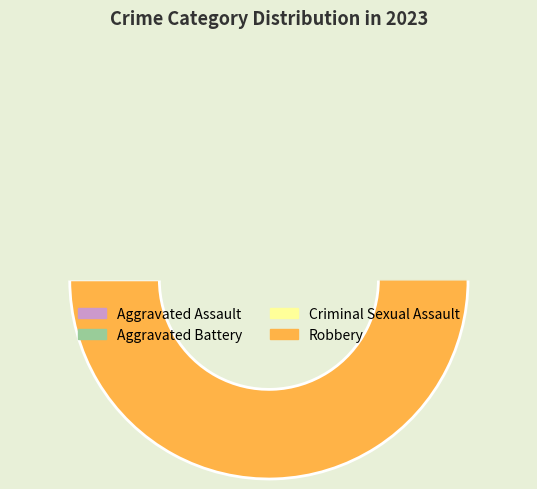

What is the largest slice in the pie chart?

Robbery